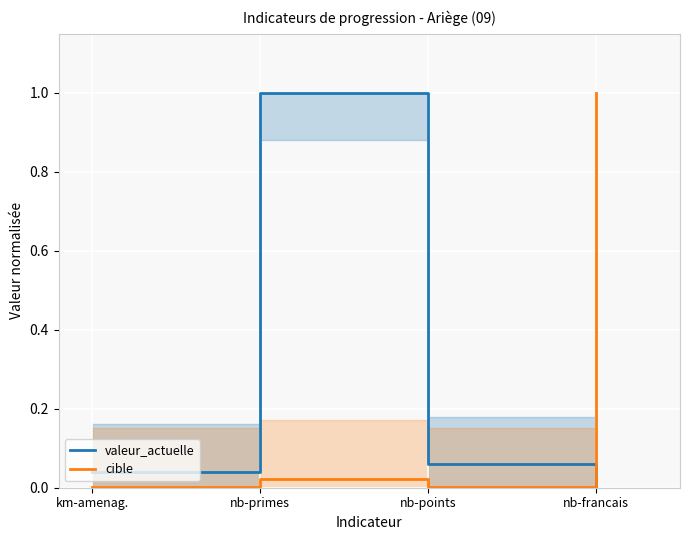

What is the difference between the valeur_actuelle values at nb-primes and nb-points?

0.9